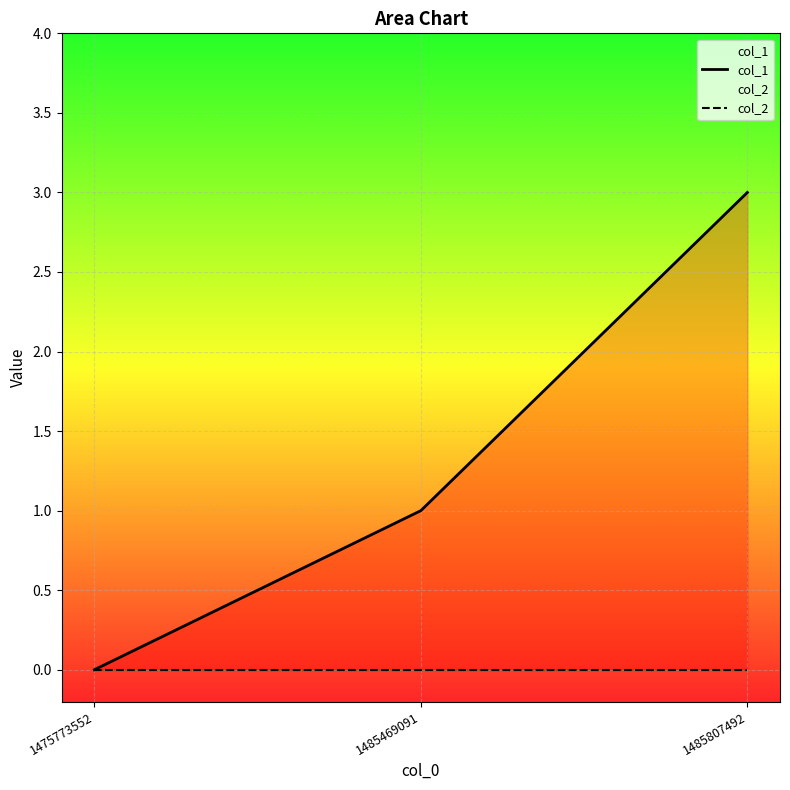

Reading left to right, extract all data points from this chart.

col_1: 0	1	3
col_2: 0	0	0